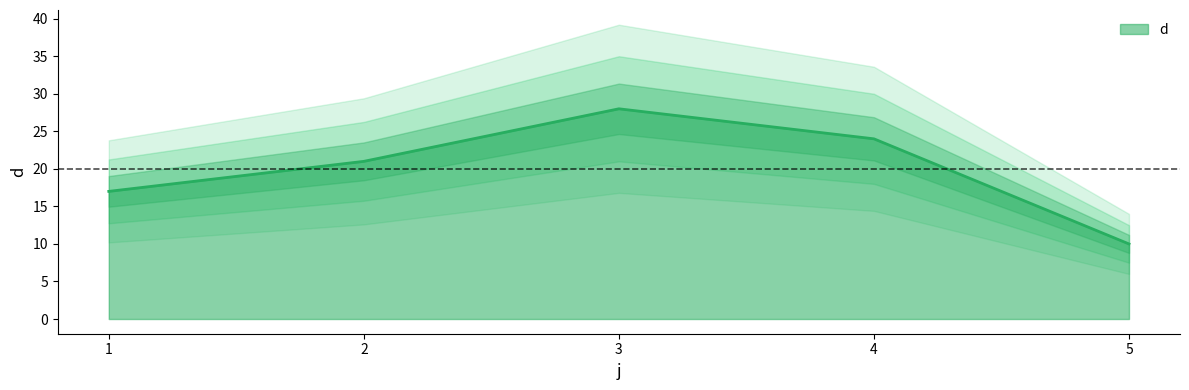

At which label does the data first exceed 21?

3